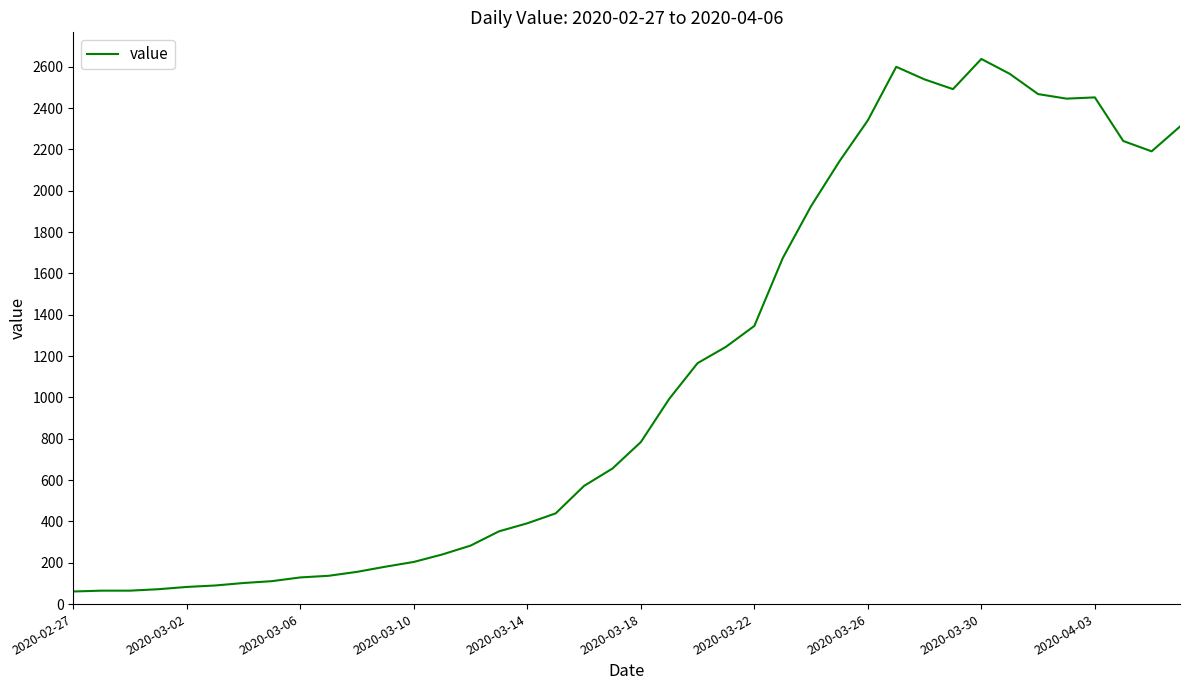

What is the difference between the maximum and minimum values?

2577